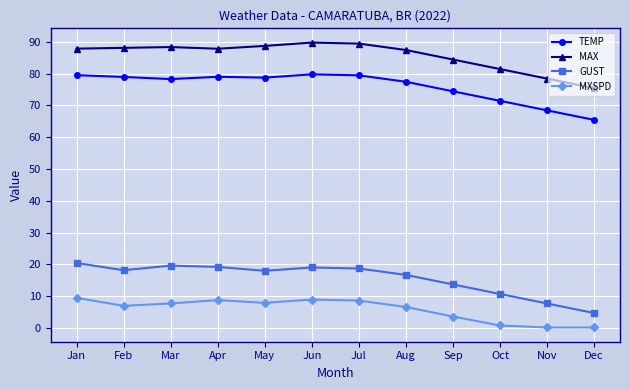

At how many categories does at least one series exceed 63?

12